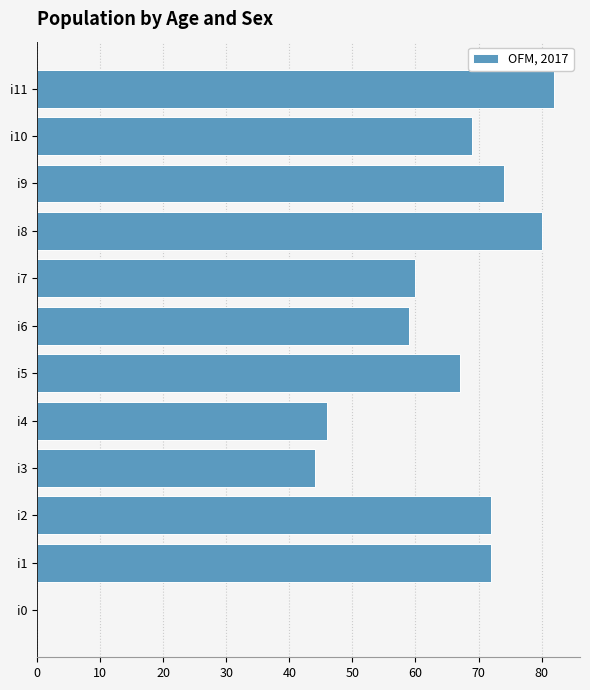

Reading top to bottom, transcribe all the data shown in this chart.

i11=82	i10=69	i9=74	i8=80	i7=60	i6=59	i5=67	i4=46	i3=44	i2=72	i1=72	i0=0